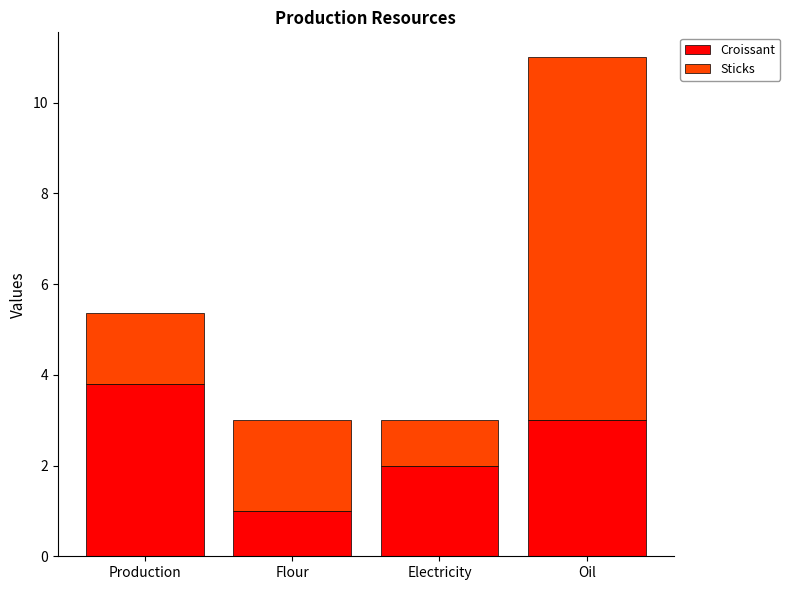

The value of Croissant at Production is 2.5. True or false?

False